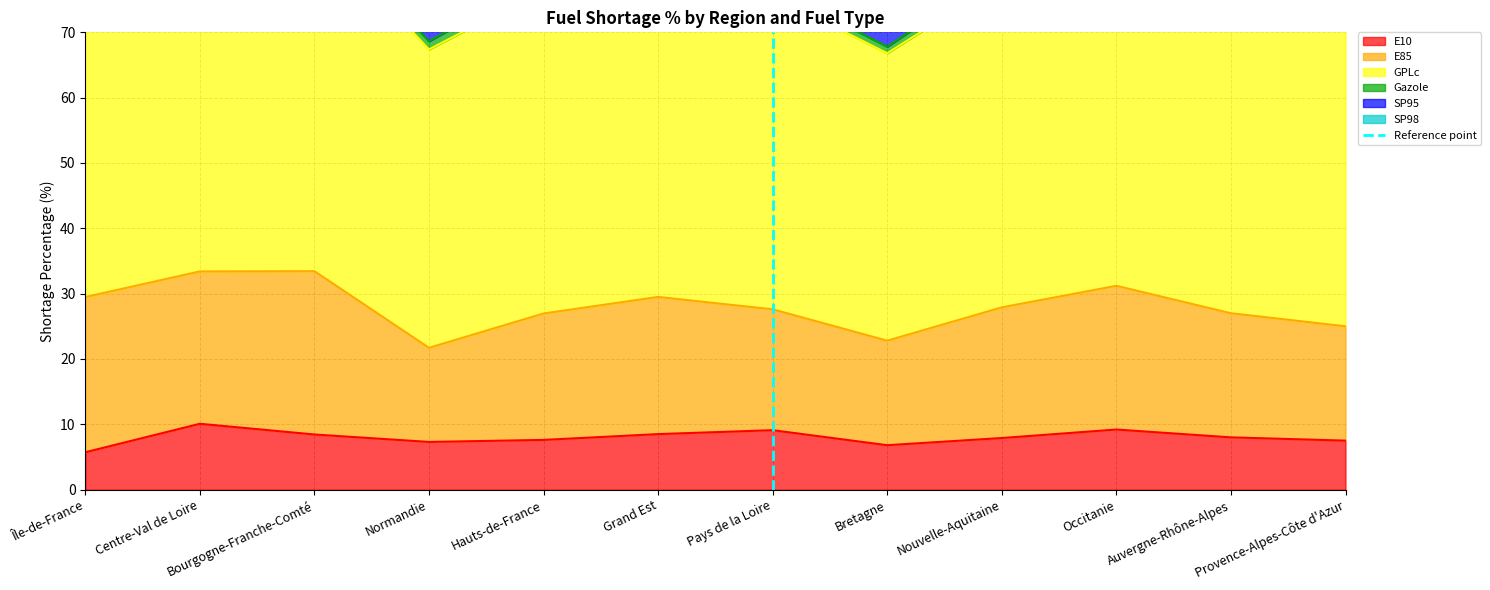

The value of E10 at Pays de la Loire is 6.3. True or false?

False